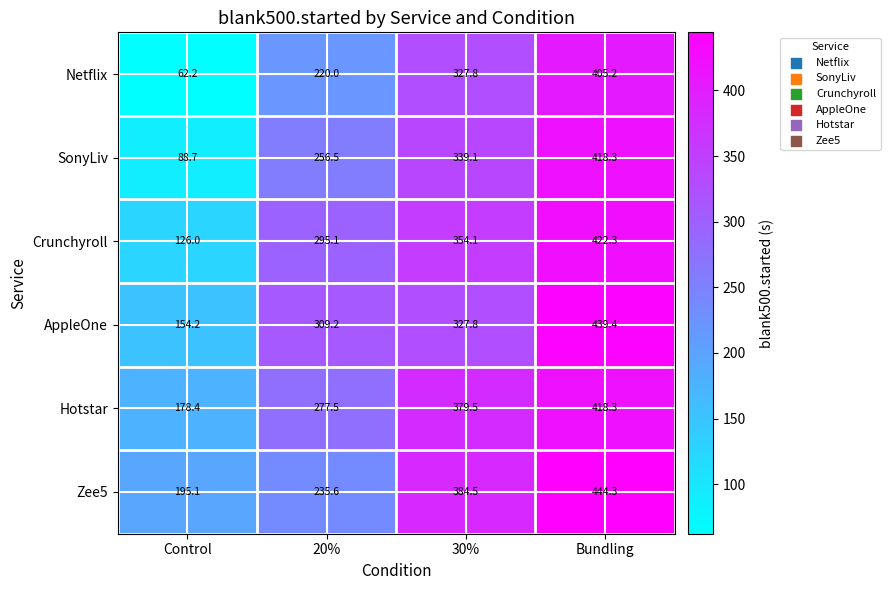

At Control, list the series in order from smallest to largest.

Netflix, SonyLiv, Crunchyroll, AppleOne, Hotstar, Zee5